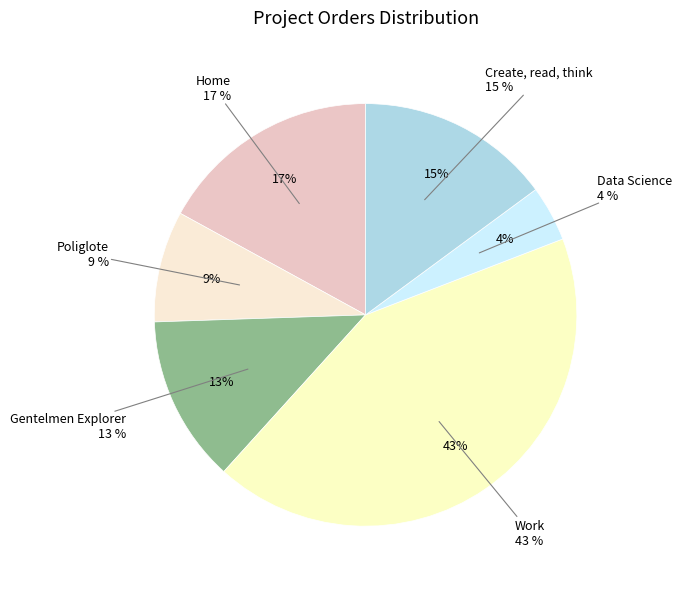

Which slice is the smallest?

Data Science